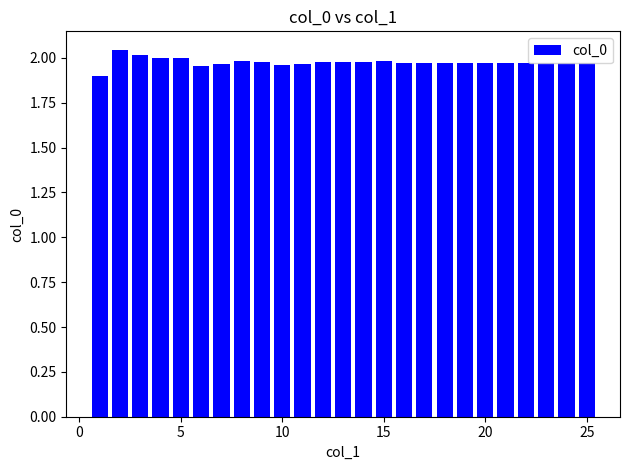

What is the smallest value displayed?

1.9